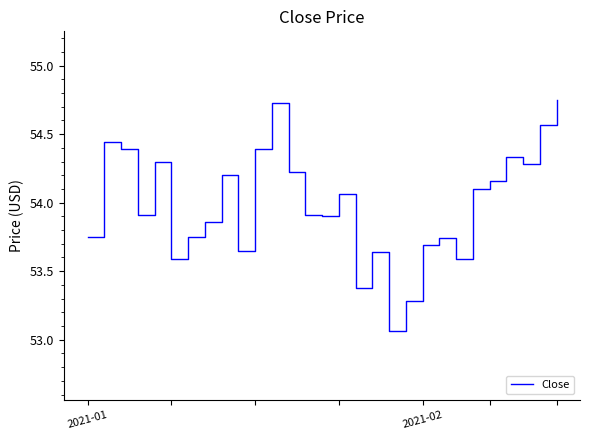

How many lines are shown in the chart?

1